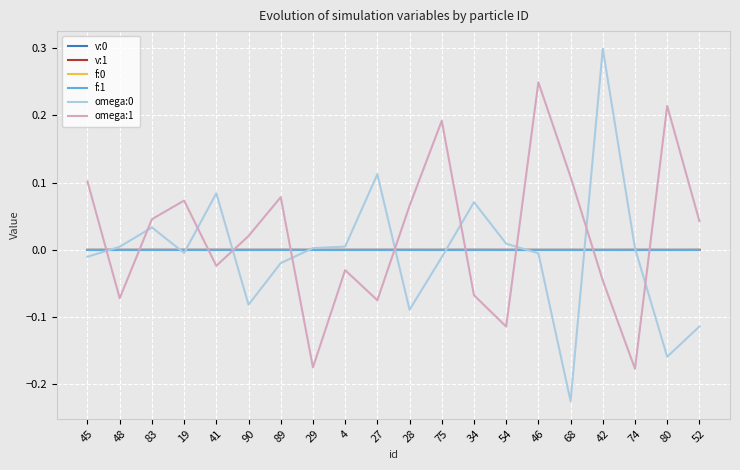

What is the difference between the omega:1 values at 54 and 80?

0.3